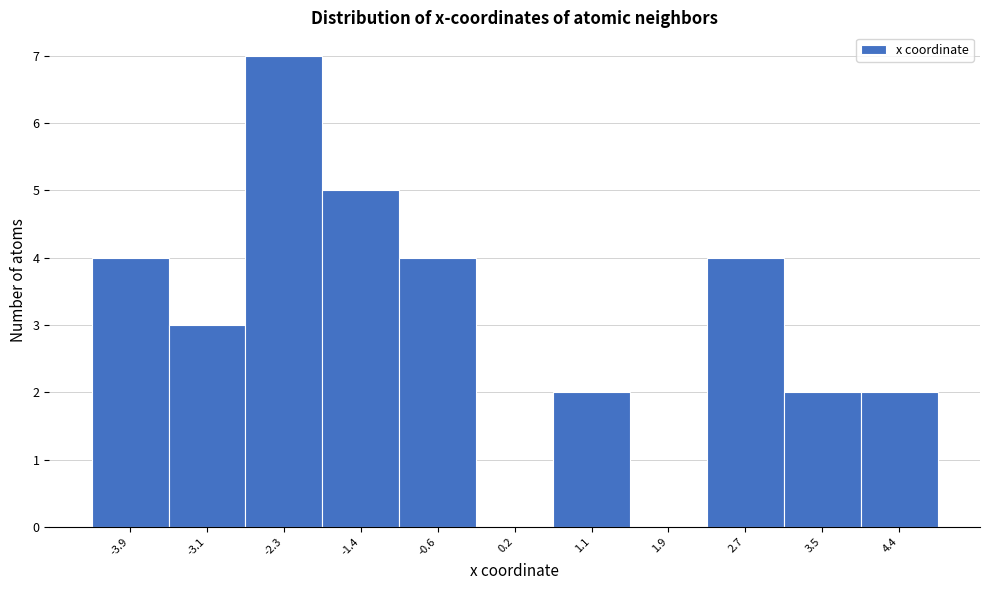

Reading left to right, transcribe all the data shown in this chart.

-3.9=4	-3.1=3	-2.3=7	-1.4=5	-0.6=4	0.2=0	1.1=2	1.9=0	2.7=4	3.5=2	4.4=2